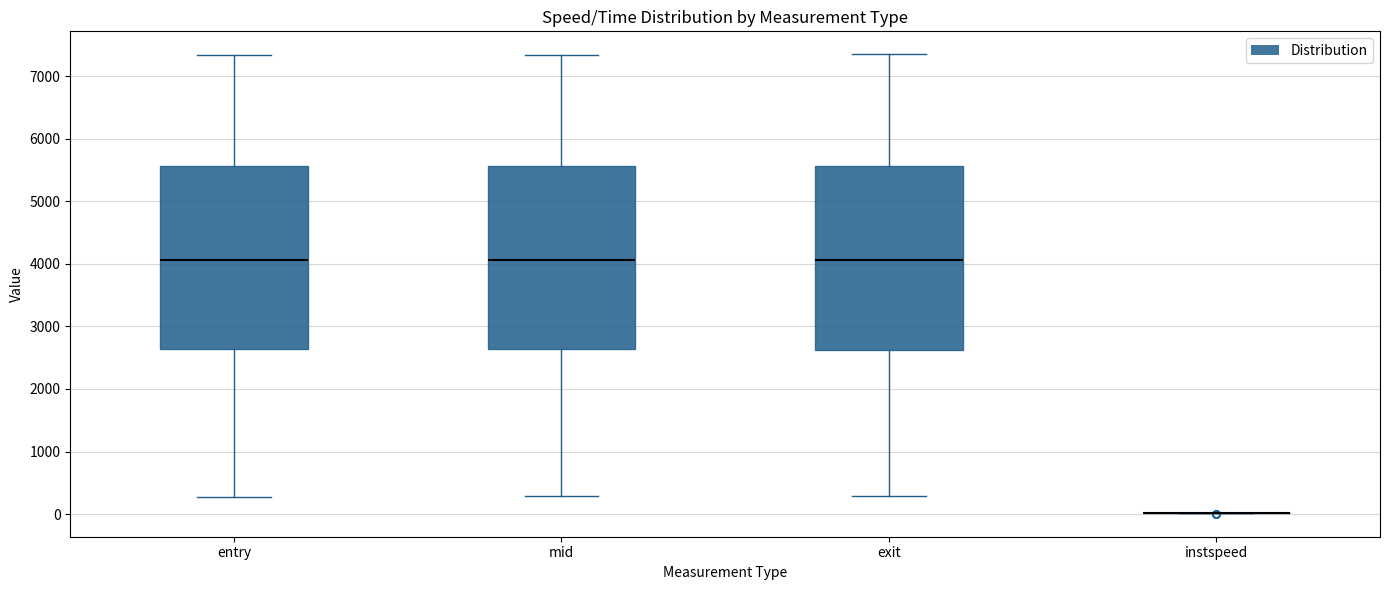

Reading left to right, read every box against the y-axis: the position of its median line, the range the box covers, and the ends of its whiskers. The values are not printed on the chart, so give them approximately, as read against the axis.

entry: median 4100, box 2600 to 5600, whiskers 300 to 7300
mid: median 4100, box 2600 to 5600, whiskers 300 to 7300
exit: median 4100, box 2600 to 5600, whiskers 300 to 7400
instspeed: box collapsed to a line at 0, whiskers 0 to 0